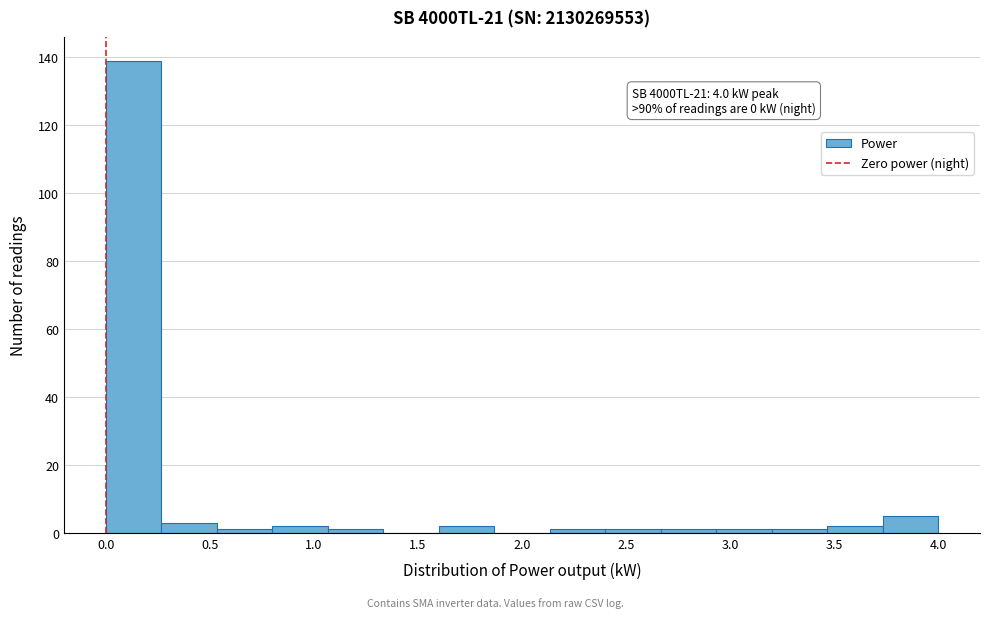

Which range on the x-axis has the tallest bar?

0.00 to 0.25